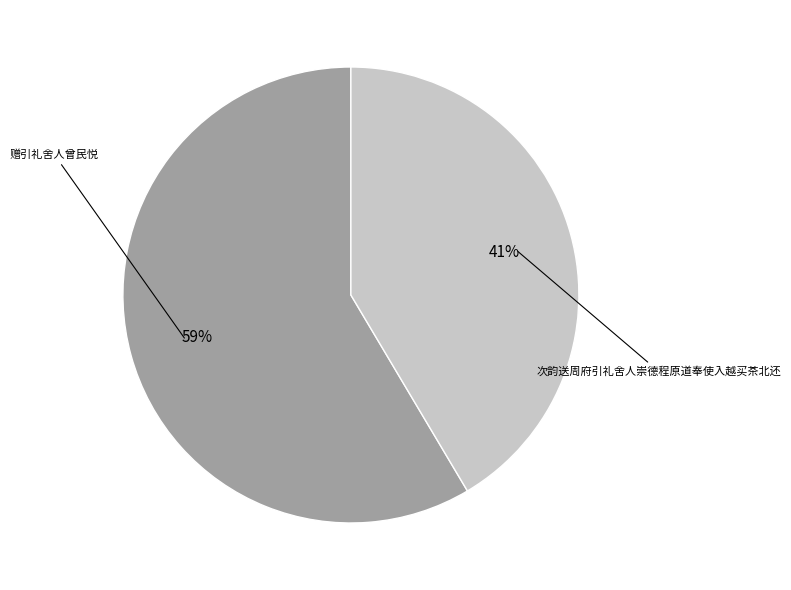

To the nearest percent, what is the average slice percentage?

50%